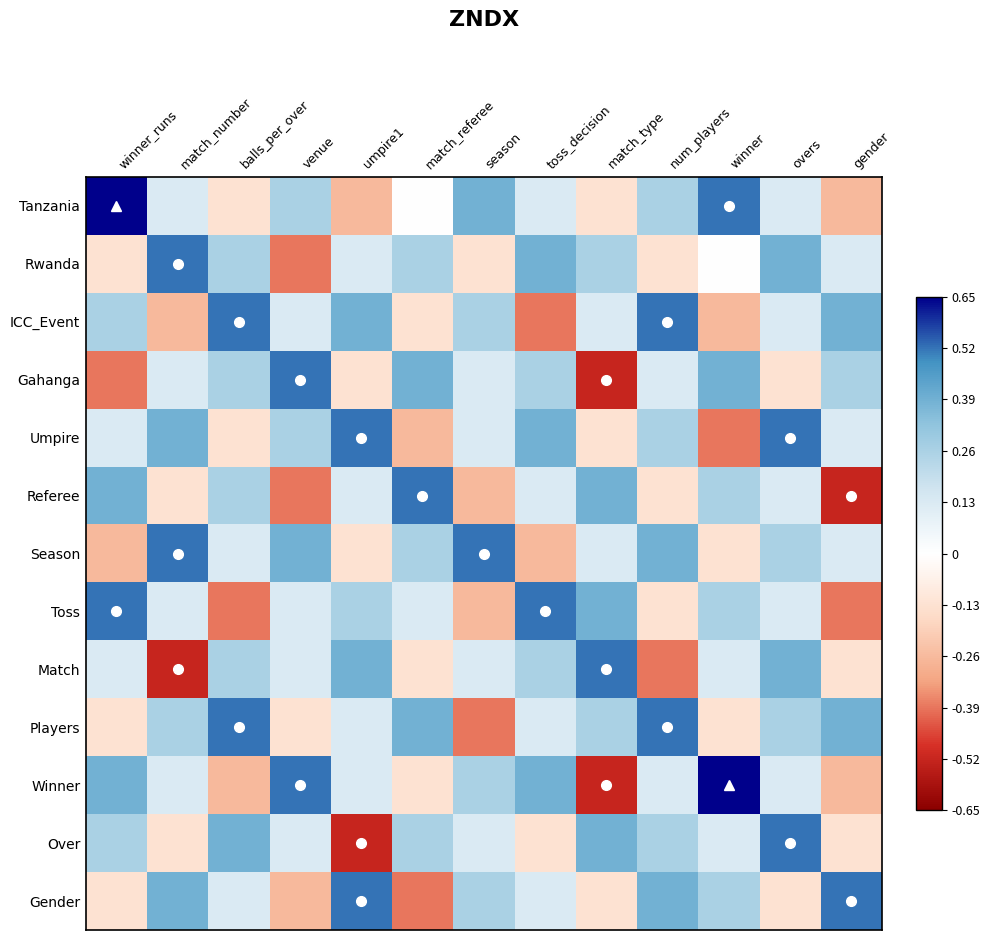

At how many categories does at least one series exceed 0?

13